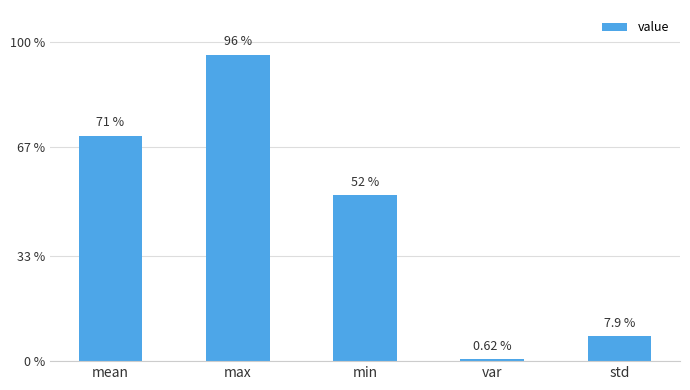

Reading left to right, what are all the values shown in this chart?

0.7	1.0	0.5	0.0	0.1